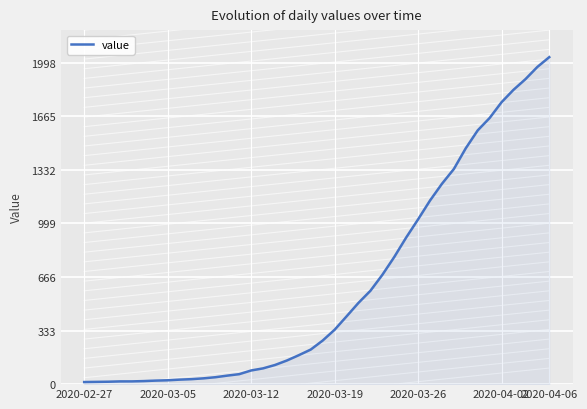

What is the difference between the maximum and minimum values?

2019